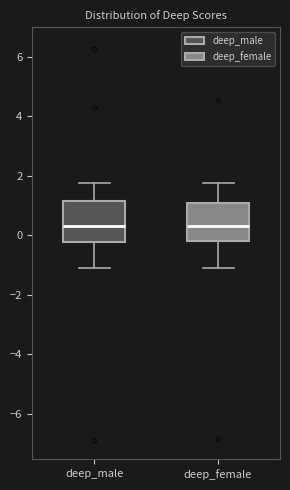

Reading left to right, transcribe this box plot: for each box, give where its median line is, the range the box spans, and where its two whiskers end, as read against the y-axis. The values are not printed on the chart, so give them approximately, as read against the axis.

deep_male: median 0.4, box -0.2 to 1.2, whiskers -1.2 to 1.8
deep_female: median 0.4, box -0.2 to 1.0, whiskers -1.0 to 1.8